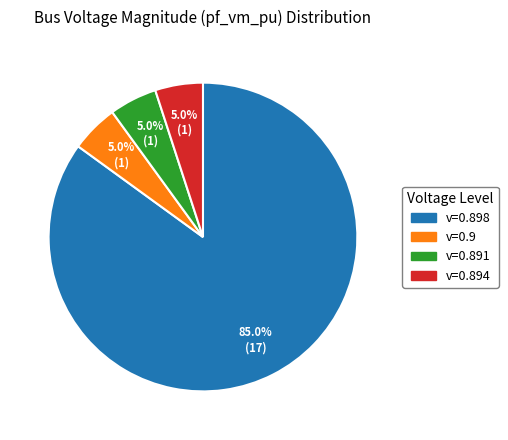

Does any single category account for the majority?

Yes